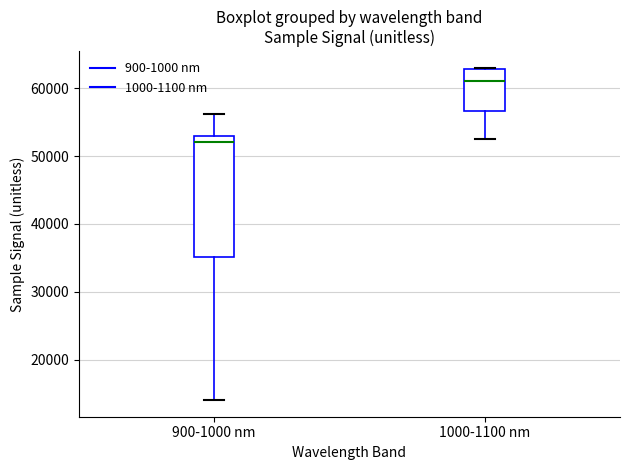

Reading left to right, transcribe this box plot: for each box, give where its median line is, the range the box spans, and where its two whiskers end, as read against the y-axis. The values are not printed on the chart, so give them approximately, as read against the axis.

900-1000 nm: median 52000, box 35000 to 53000, whiskers 14000 to 56000
1000-1100 nm: median 61000, box 57000 to 63000, whiskers 53000 to 63000